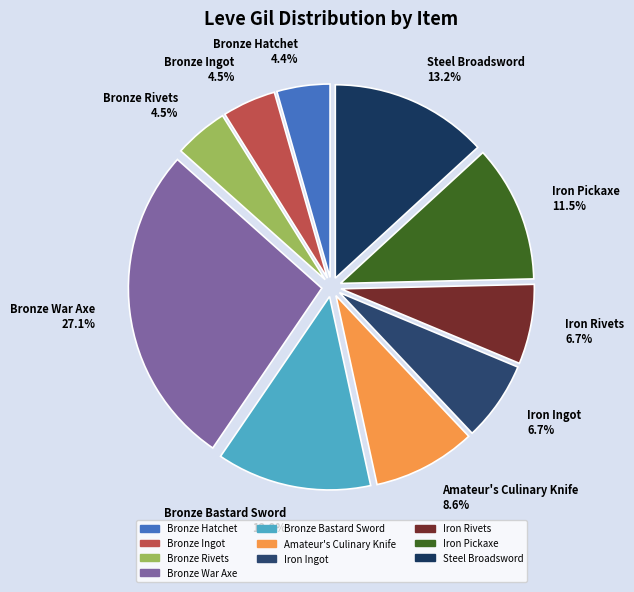

What percentage is the Amateur's Culinary Knife slice, to the nearest percent?

9%